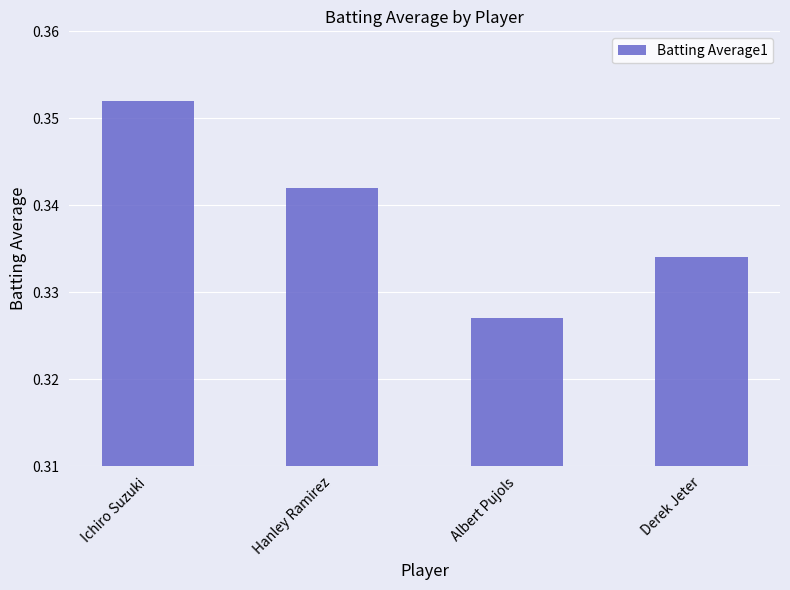

The chart shows a value of 0.5 at Albert Pujols. True or false?

False